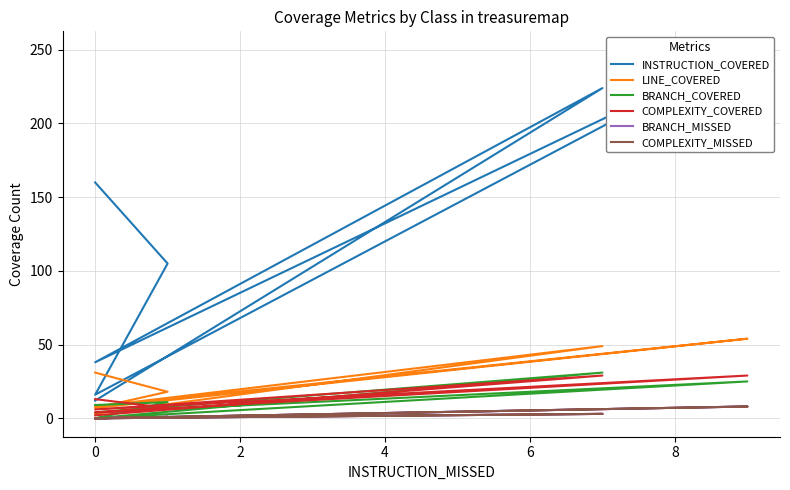

What is the difference between the highest and lowest values at 6?

16